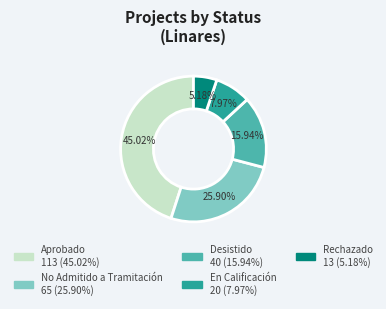

How many slices are in this pie chart?

5